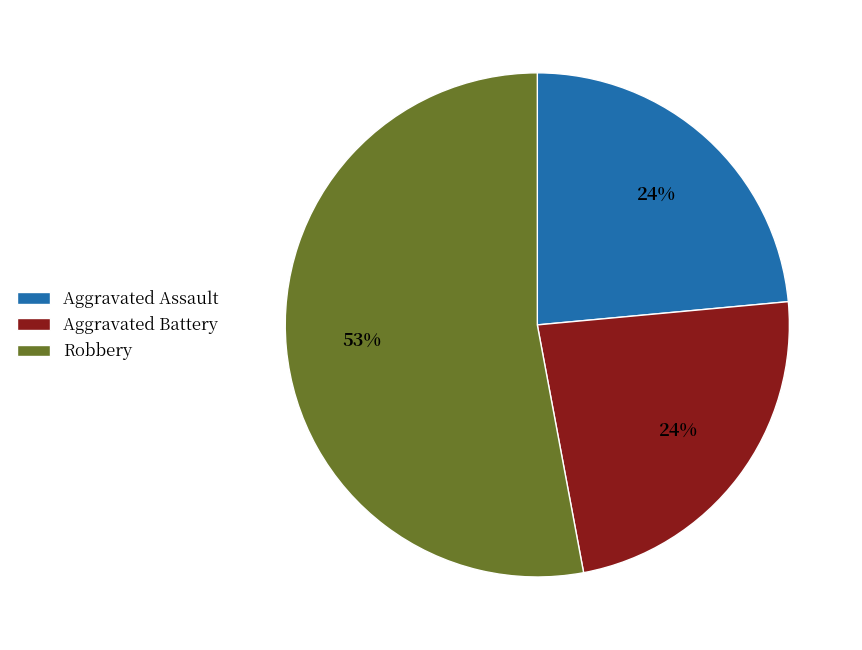

Is it true that Aggravated Battery is 24% of the pie?

True